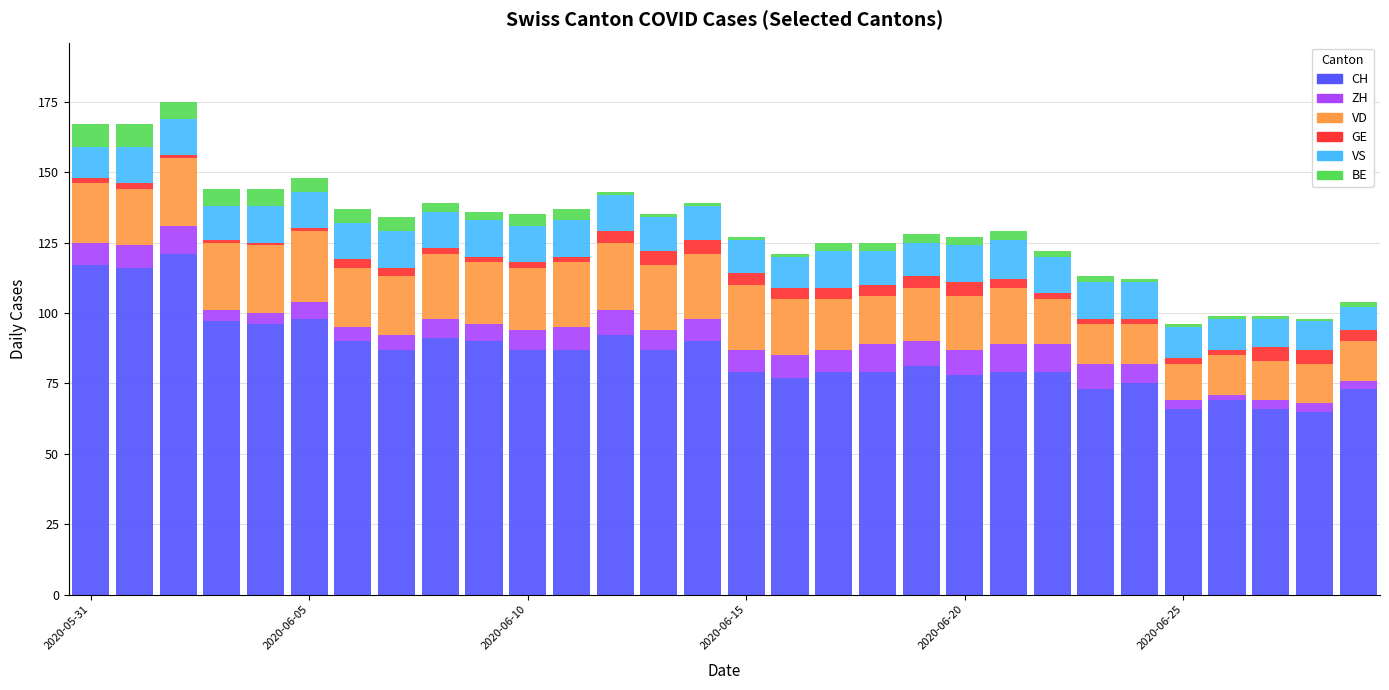

What is the maximum value for CH?

121